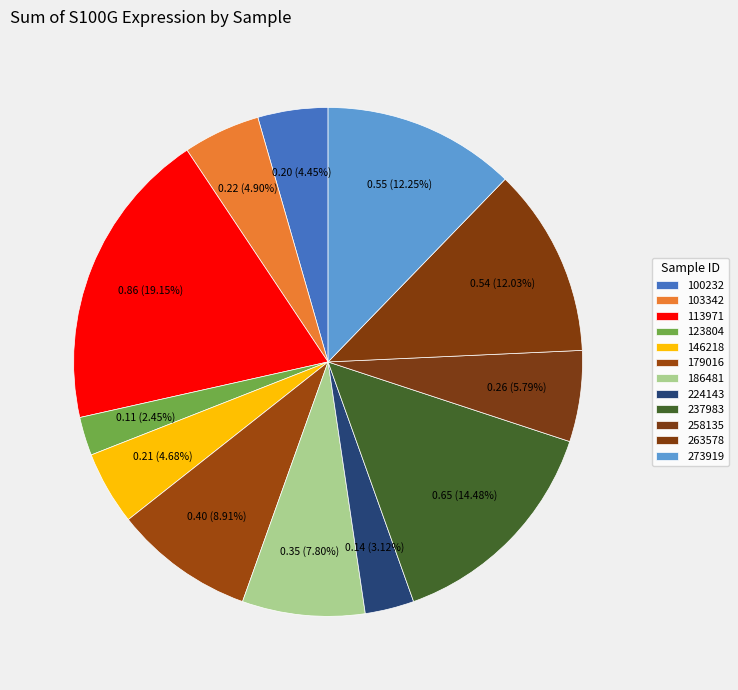

Count the number of slices in the pie.

12